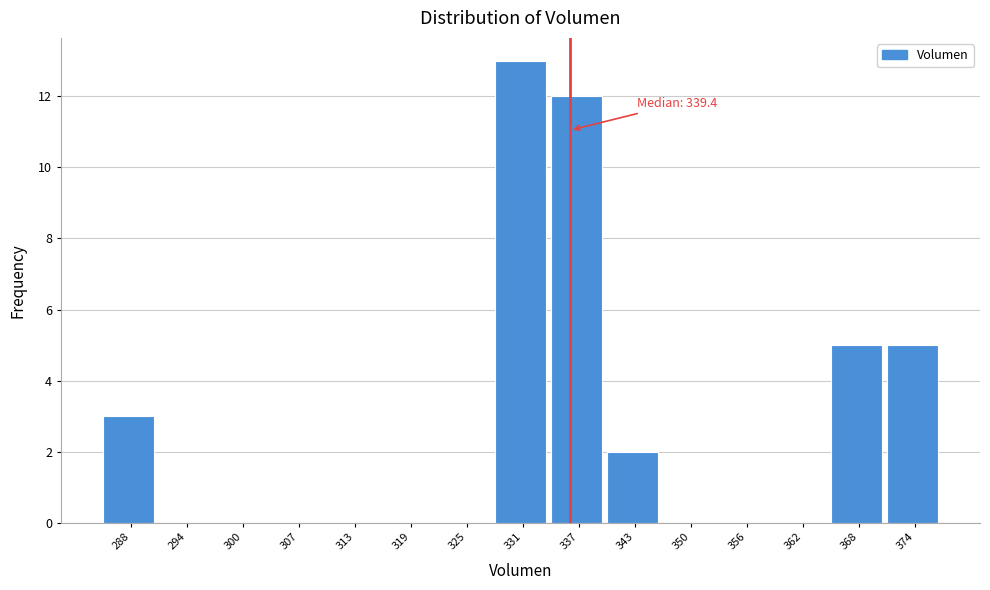

Reading left to right, what are all the values shown in this chart?

288=3	294=0	300=0	307=0	313=0	319=0	325=0	331=13	337=12	343=2	350=0	356=0	362=0	368=5	374=5